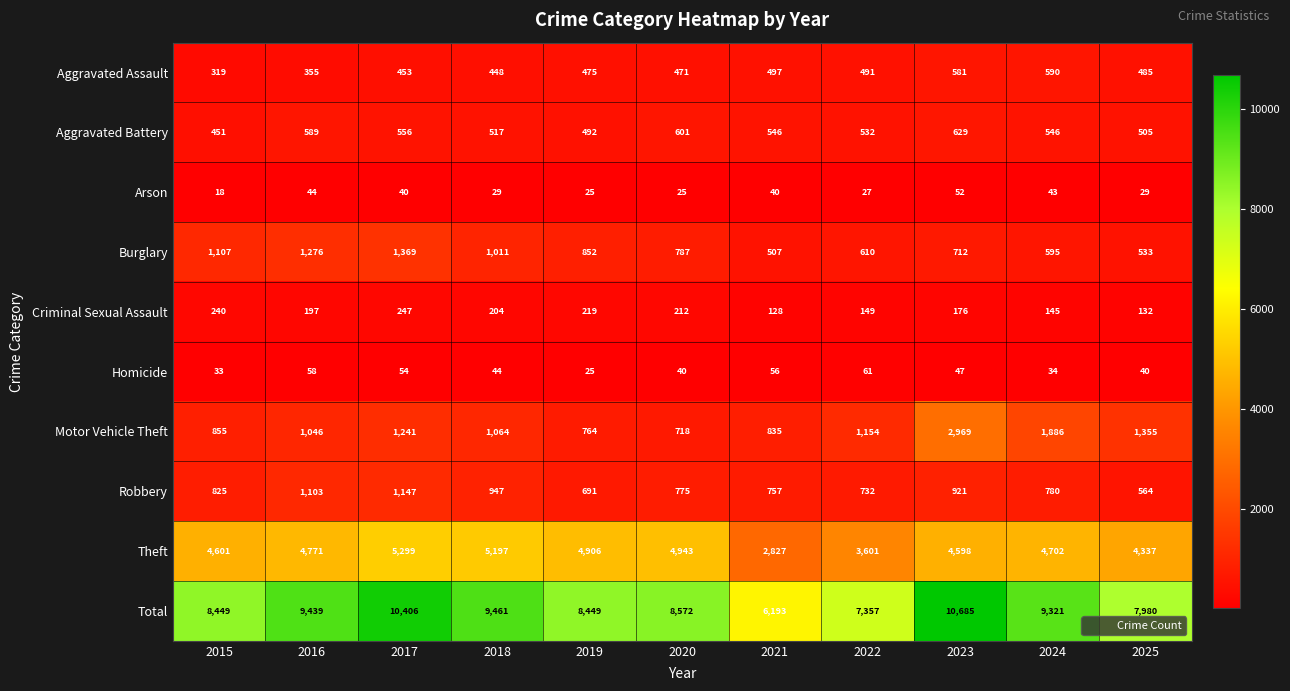

Rank the categories by Motor Vehicle Theft value from highest to lowest.

2023, 2024, 2025, 2017, 2022, 2018, 2016, 2015, 2021, 2019, 2020